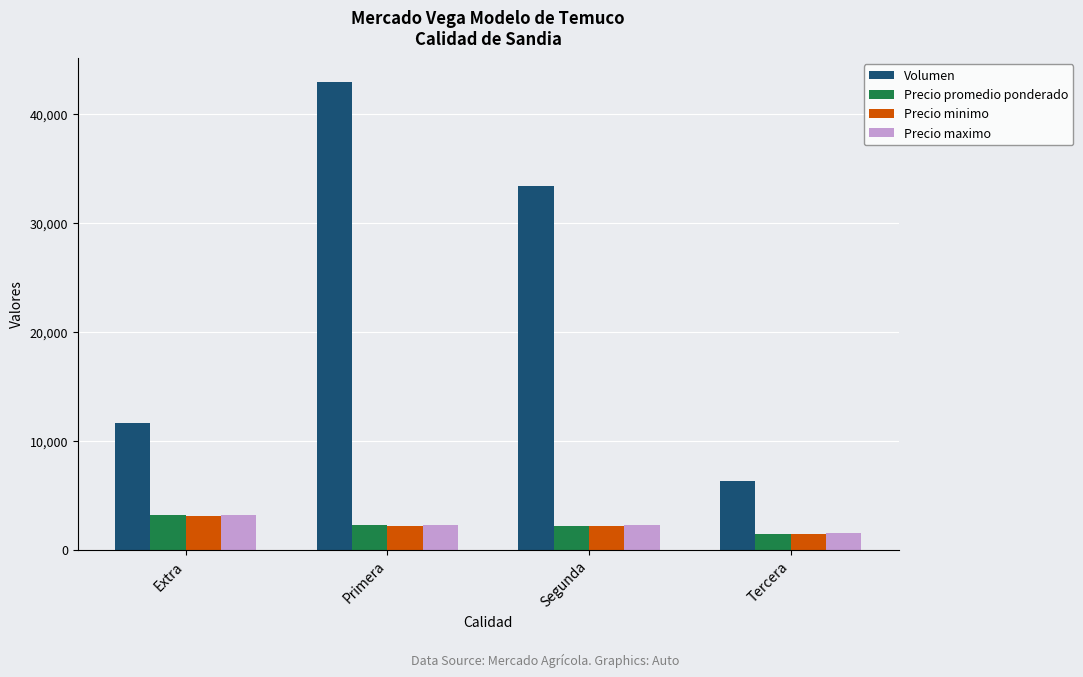

Are the bars grouped side by side (vs. stacked)?

Yes